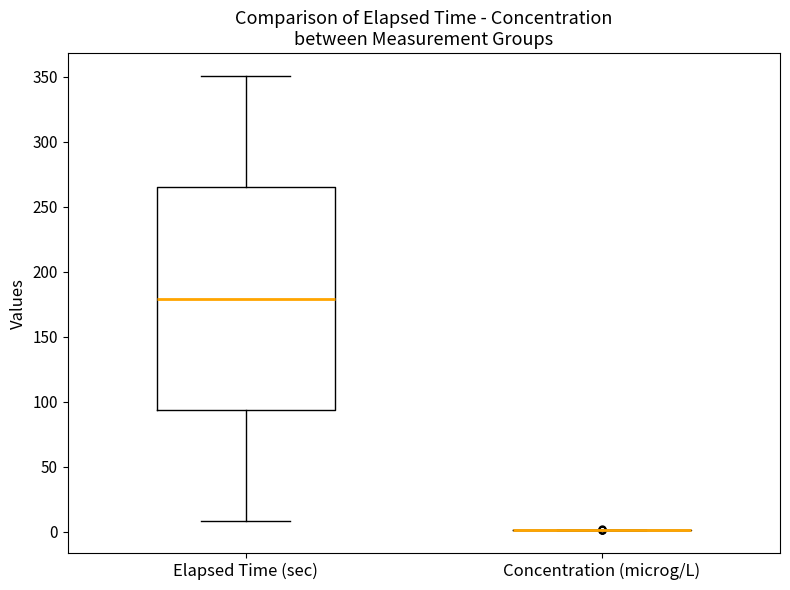

Reading left to right, read every box against the y-axis: the position of its median line, the range the box covers, and the ends of its whiskers. The values are not printed on the chart, so give them approximately, as read against the axis.

Elapsed Time (sec): median 180, box 95 to 265, whiskers 10 to 350
Concentration (microg/L): box collapsed to a line at 0, whiskers 0 to 0